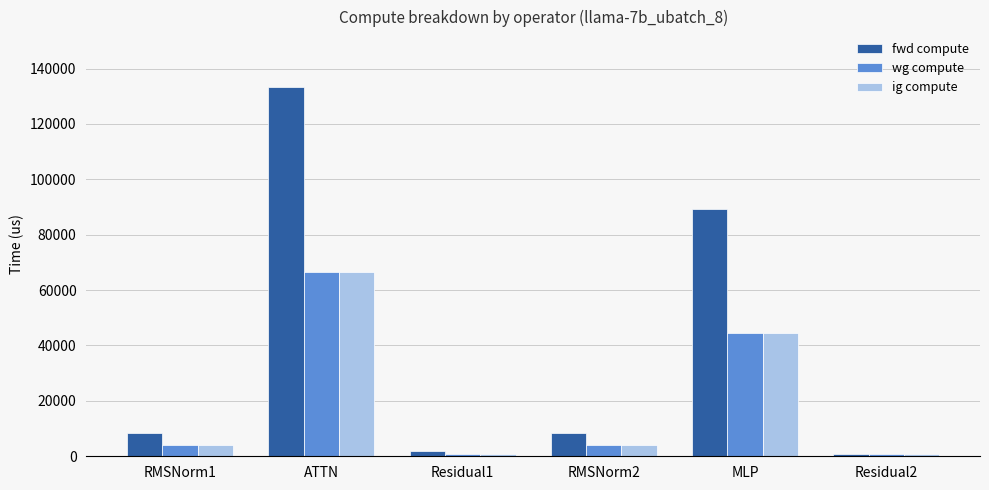

What is the difference between the maximum and second lowest values in the wg compute series?

65776.0